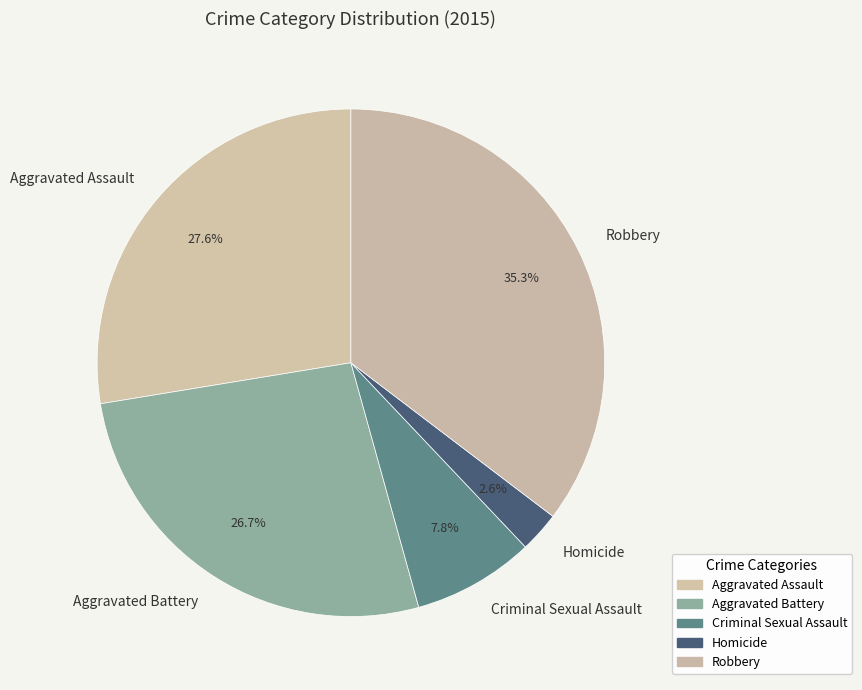

What is the ratio of the value at Aggravated Battery to the value at Homicide?

10.3